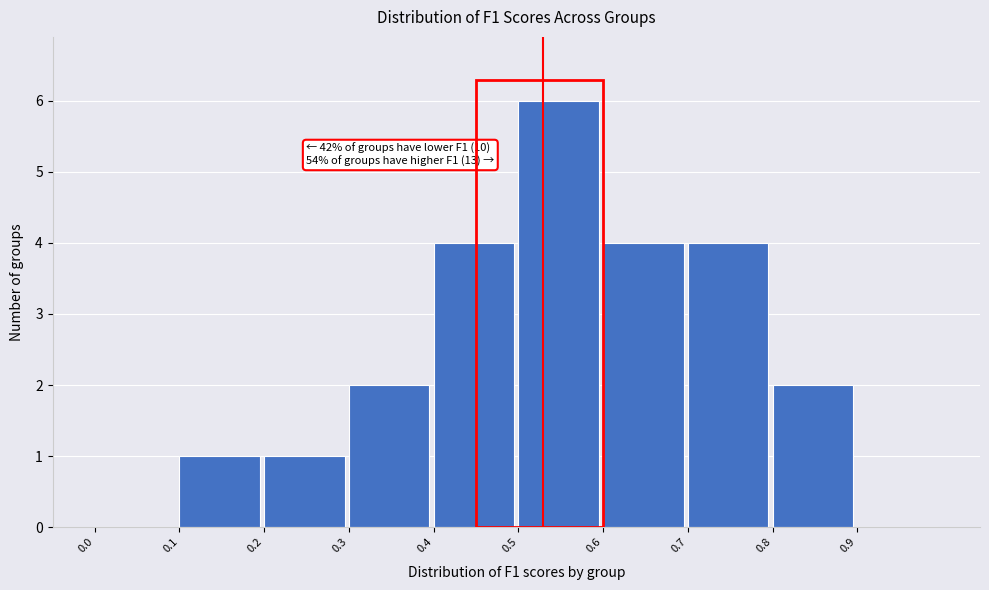

Over which range of the x-axis is the bar tallest?

0.5 to 0.6